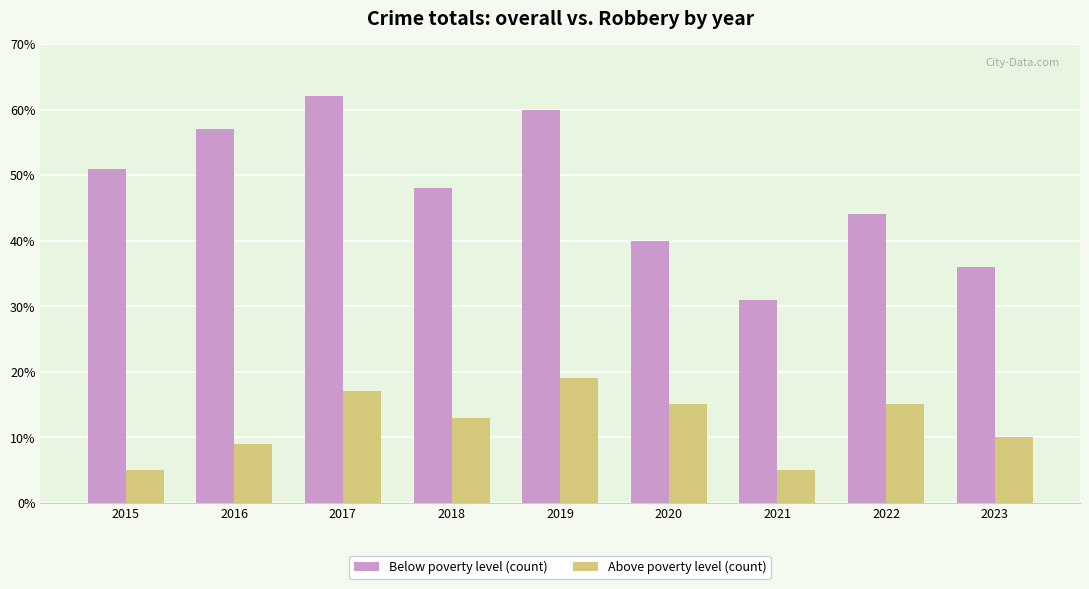

What are all the series names shown in the legend?

Below poverty level (count), Above poverty level (count)